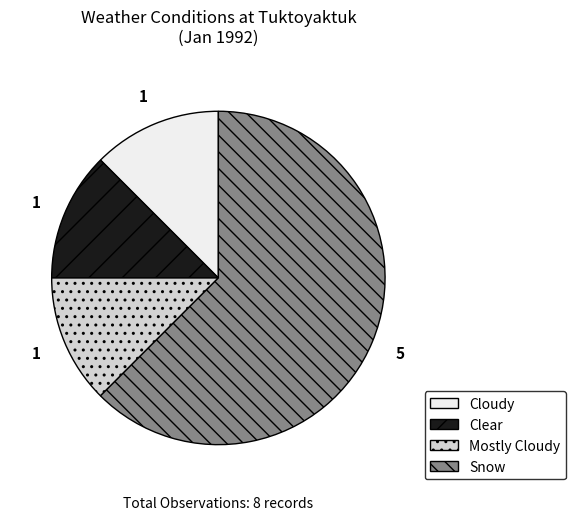

Which category accounts for the majority?

Snow